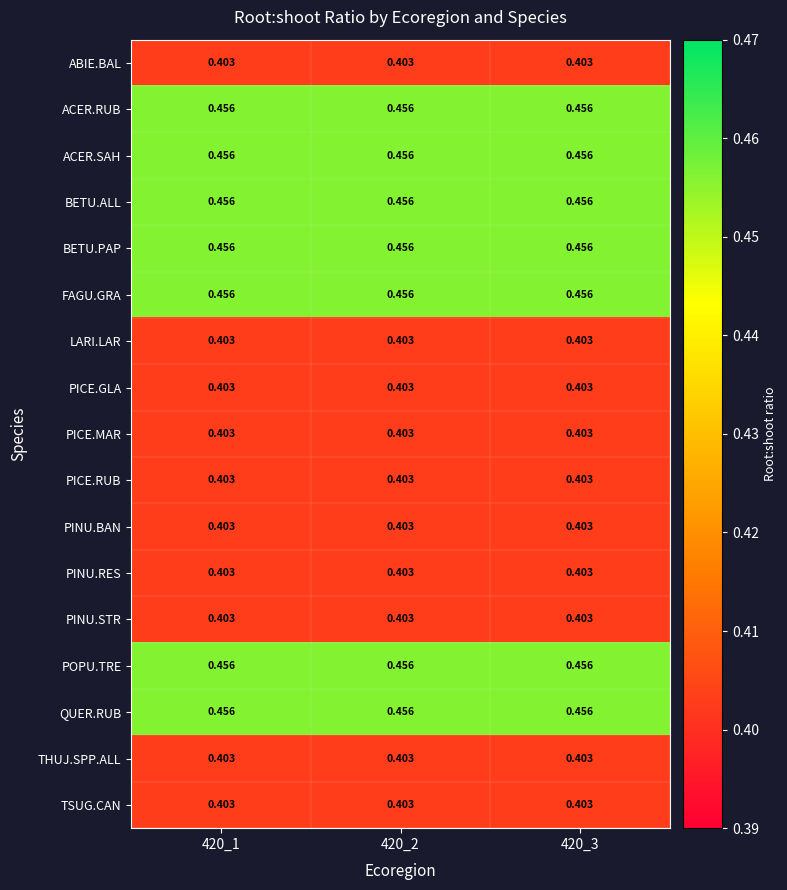

Is the value of ABIE.BAL at 420_1 greater than the value of ACER.SAH at 420_2?

No